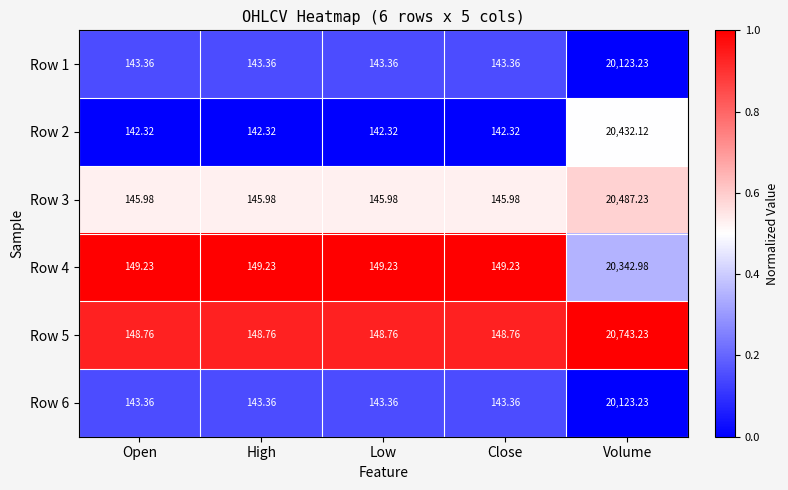

Which series has the largest range (max minus min)?

Row 5